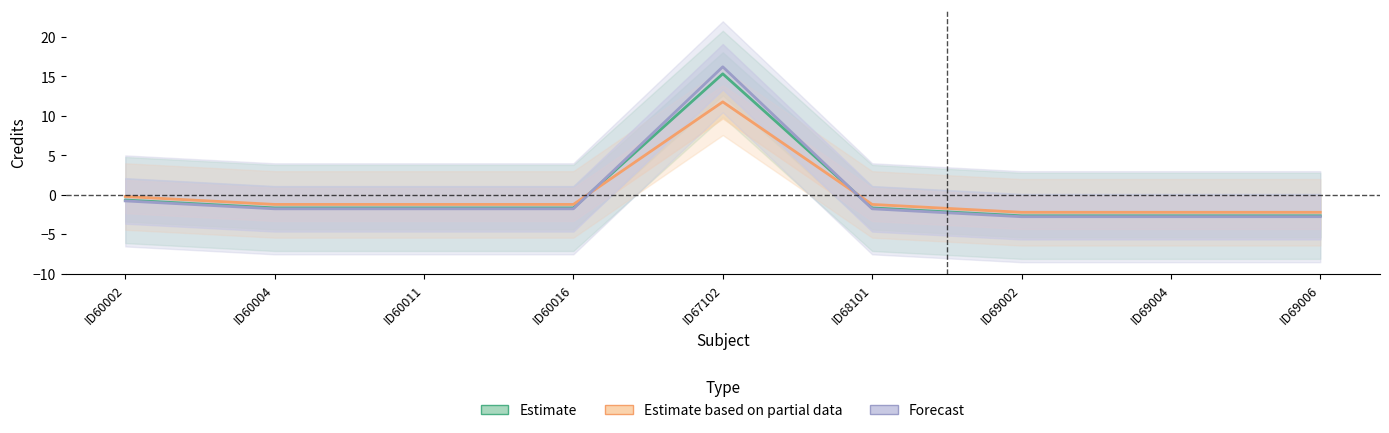

Rank the categories by Estimate based on partial data value from highest to lowest.

ID67102, ID60002, ID60004, ID60011, ID60016, ID68101, ID69002, ID69004, ID69006